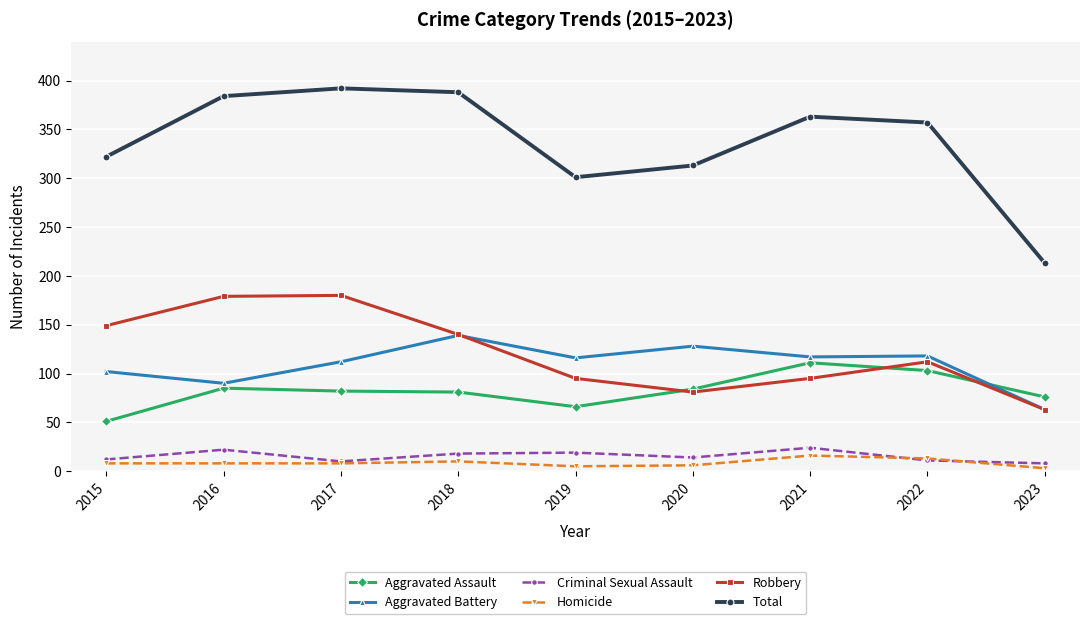

Does the chart have visible grid lines?

Yes